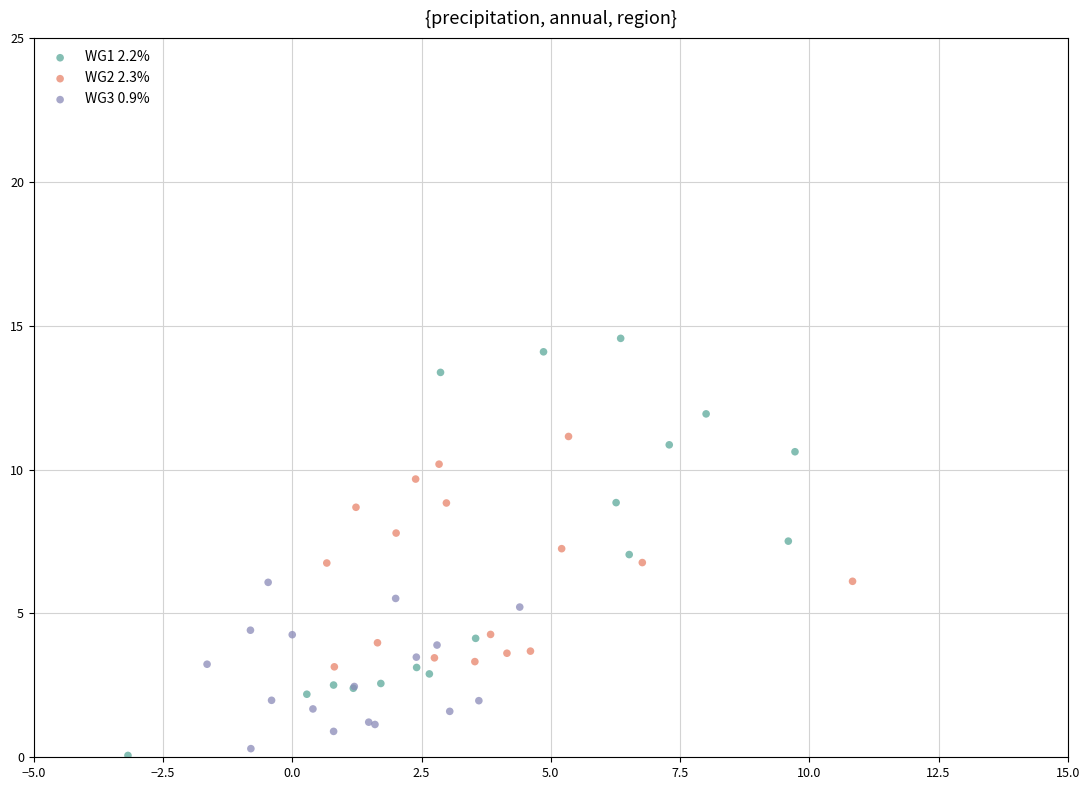

What are all the series names shown in the legend?

WG1 2.2%, WG2 2.3%, WG3 0.9%